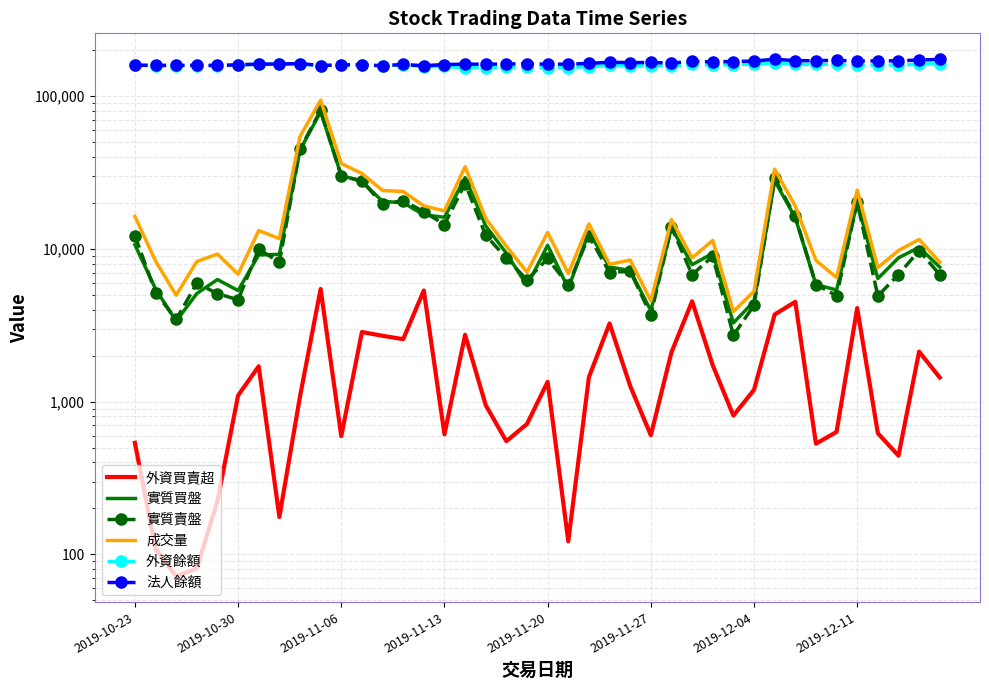

Reading left to right, transcribe all the data shown in this chart.

外資買賣超: 538	109	72	81	224	1098	1704	176	1081	5462	595	2854	2699	2564	5339	612	2739	948	551	715	1348	122	1447	3247	1266	603	2104	4537	1731	811	1195	3716	4503	531	634	4094	622	443	2125	1439
實質買盤: 10629	5465	3364	5100	6297	5335	9119	9204	44246	78931	30183	27587	20452	20022	16692	16097	29221	14125	9360	5743	10543	5509	12872	7612	7214	3942	13783	7869	9347	3274	4533	27934	15973	5841	5378	20090	6392	8732	10229	7587
實質賣盤: 12208	5176	3455	5948	5099	4638	9964	8172	44859	80607	29991	27897	19549	20663	17505	14425	26729	12261	8691	6255	8647	5798	12162	6999	7142	3699	13869	6766	8950	2714	4275	28874	16280	5842	4932	20252	4917	6787	9744	6782
成交量: 16303	8328	4973	8261	9247	6829	13174	11665	54307	93971	36177	31098	24092	23717	19101	17717	34470	15810	10388	7033	12784	6891	14552	7920	8444	4566	15517	8734	11348	3891	5280	33233	19027	8402	6491	24187	7540	9745	11518	8180
外資餘額: 158482	158230	158168	158294	158010	159568	161272	161448	162539	157732	159489	159595	157387	160311	155453	156065	153493	153295	153846	154551	153258	153633	155408	158657	157524	158095	156328	160988	159698	160415	161609	165370	161198	160770	161203	158786	159438	159334	161553	162881
法人餘額: 159292	158678	158616	158742	158458	160016	161720	161896	162987	158219	159980	160086	157883	160799	157859	160629	161580	161388	161939	162644	161355	161671	163382	166401	165270	165841	164067	168725	167442	168159	169247	174146	170250	170270	171301	169291	169960	169843	172062	173392